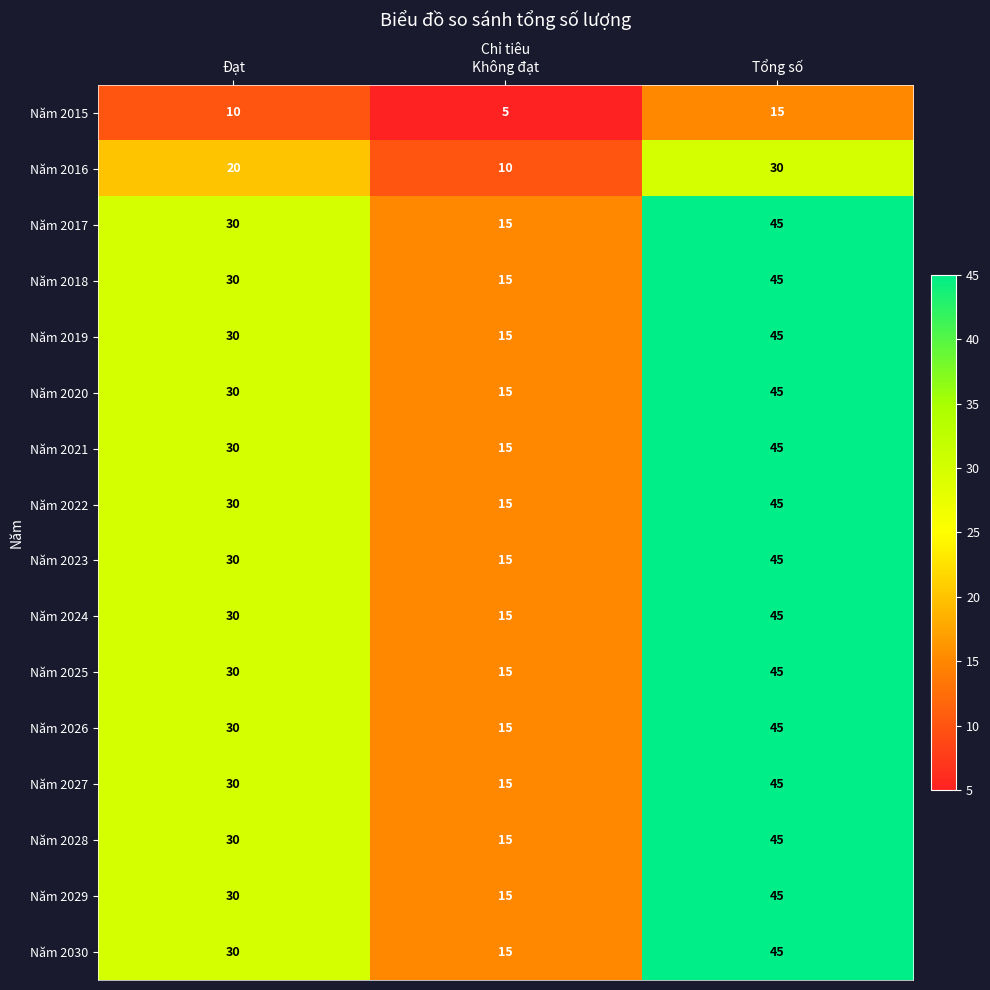

How many data points does each series have?

3